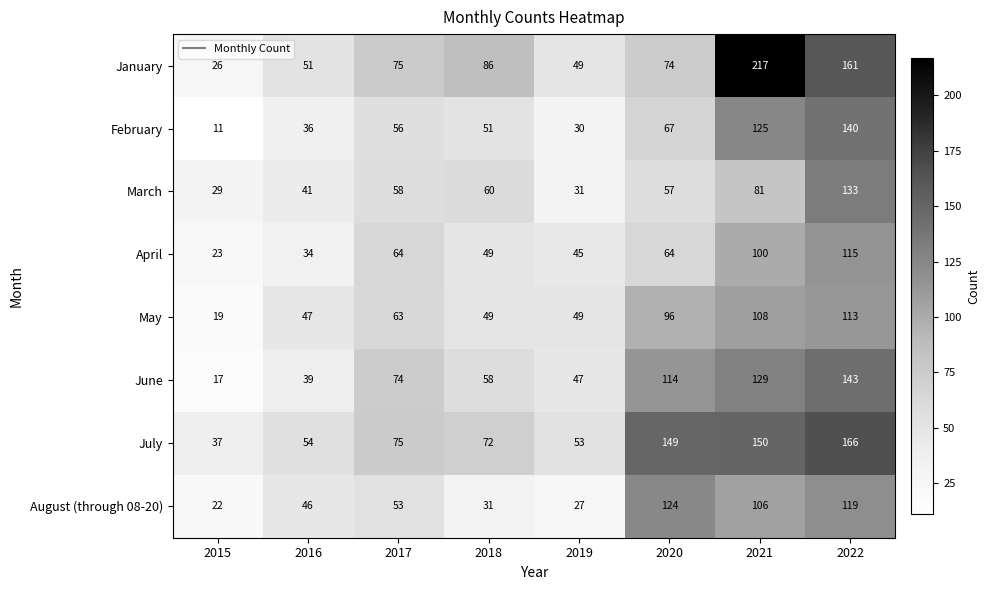

List the series in order of their peak value, highest first.

January, July, June, February, March, August (through 08-20), April, May